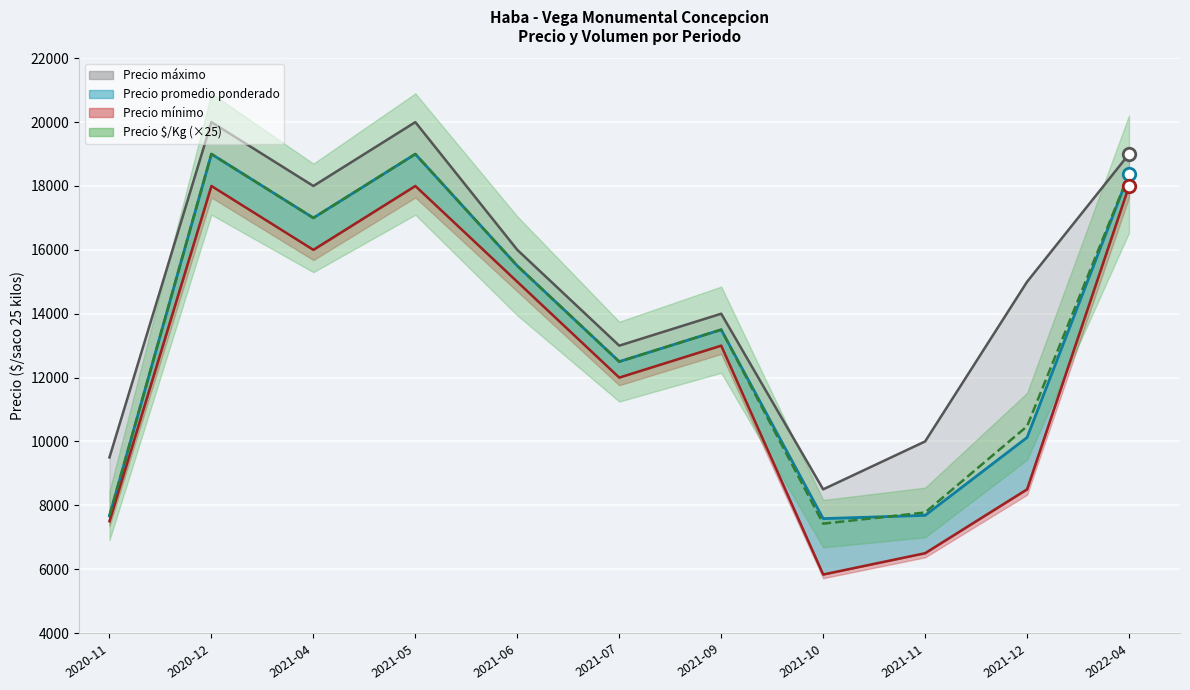

What is the label of the 6th point from the right?

2021-07